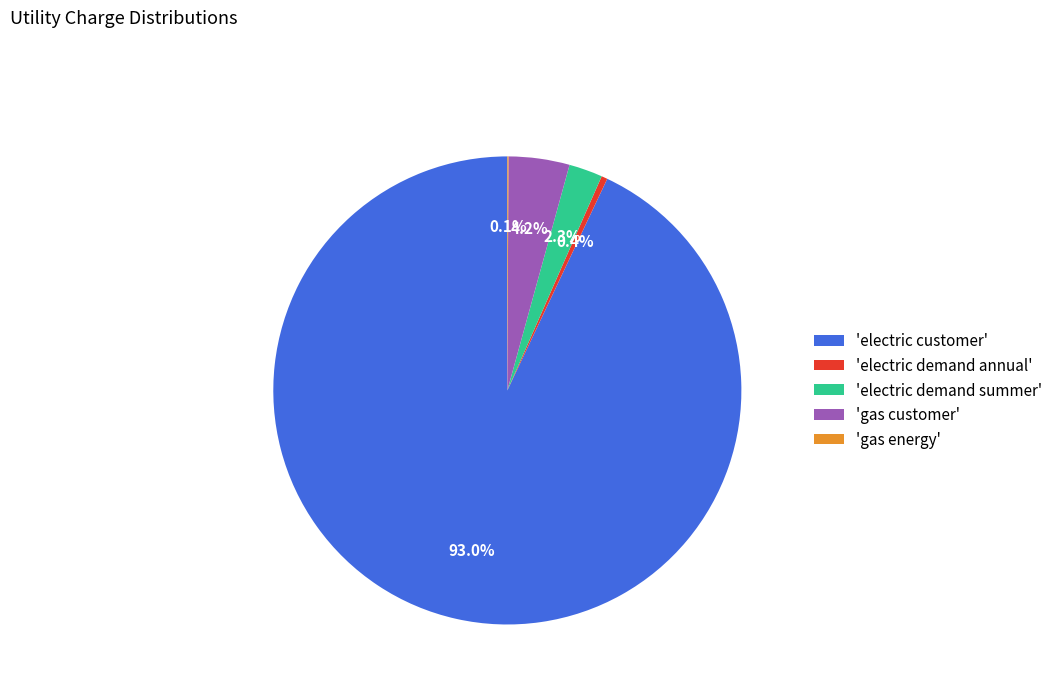

Is the sum of 'gas customer' and 'electric demand summer' greater than half?

No